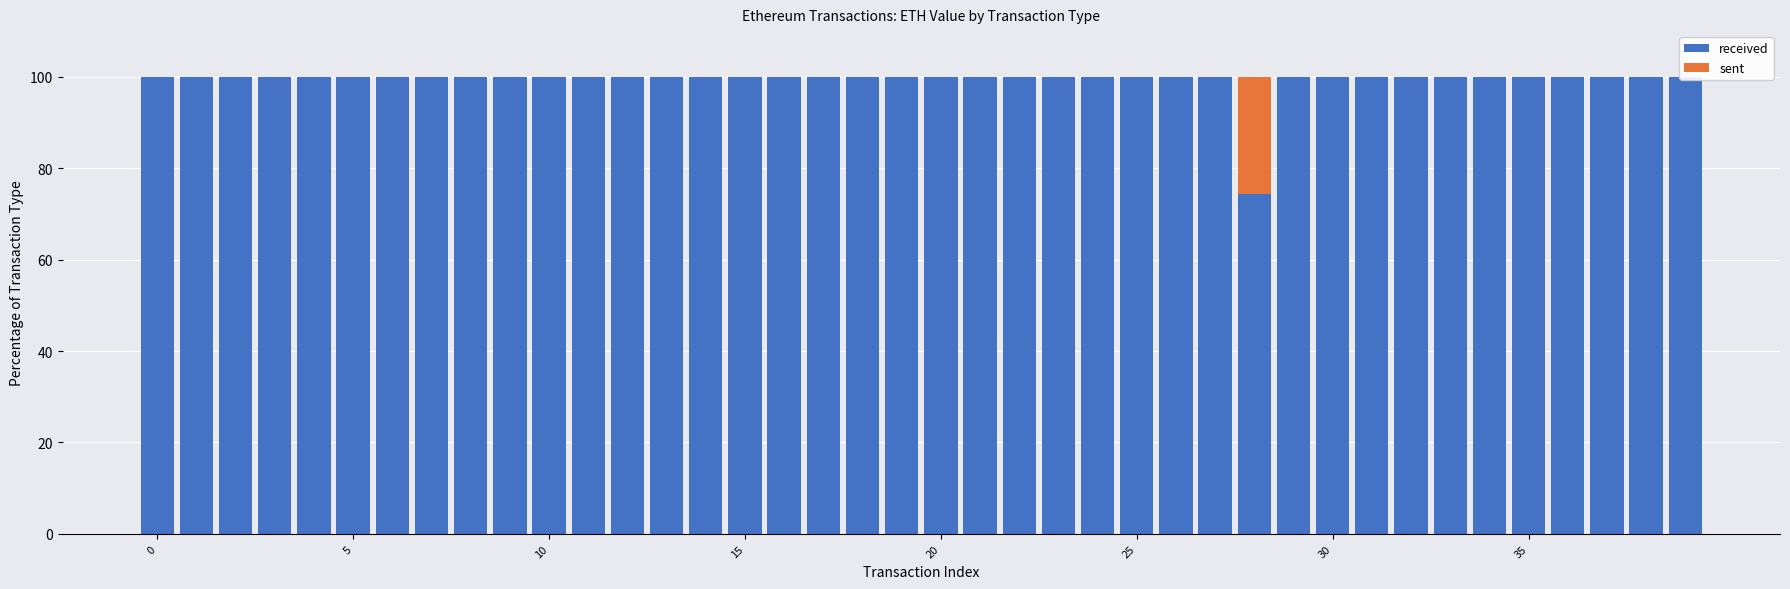

How many bars are there in total?

80